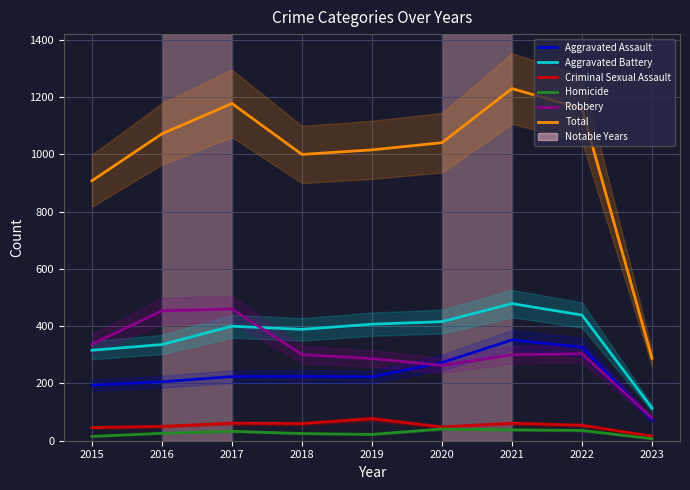

In Total, how many points are lower than both neighbors (excluding endpoints)?

1